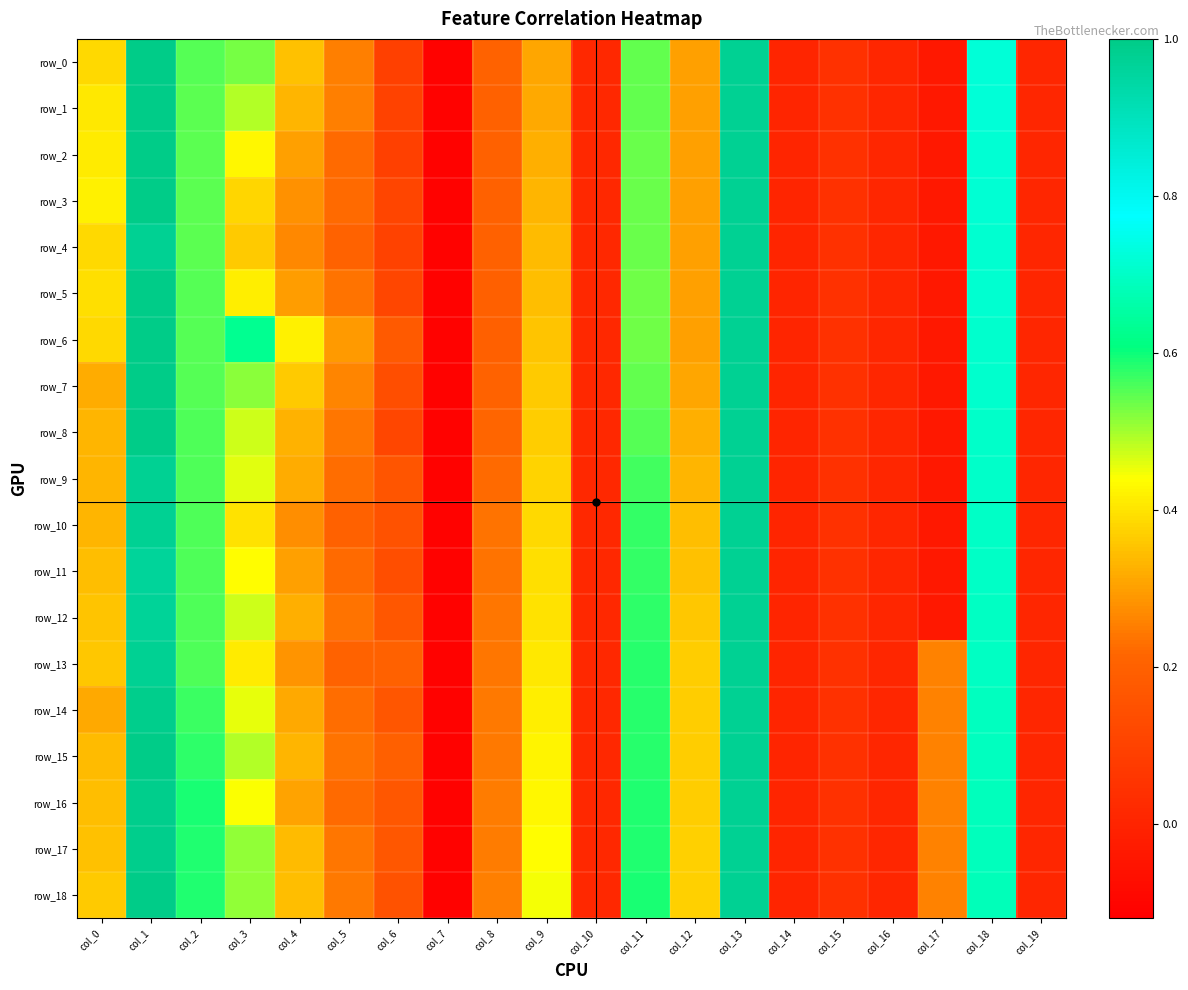

What is the average value of the row_10 series?

0.3